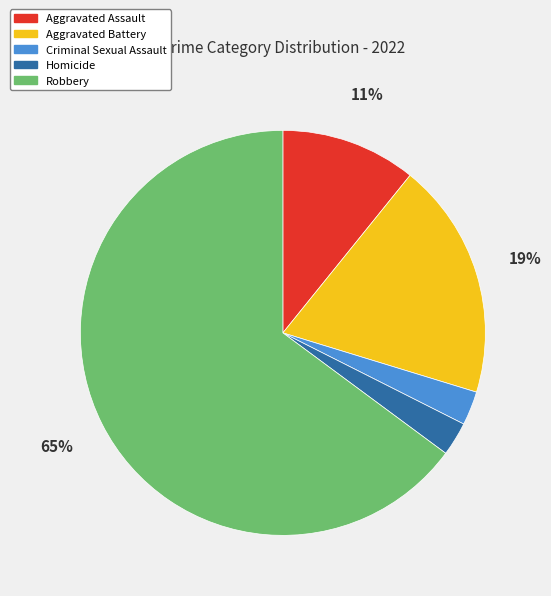

Between Aggravated Assault and Robbery, which is larger?

Robbery